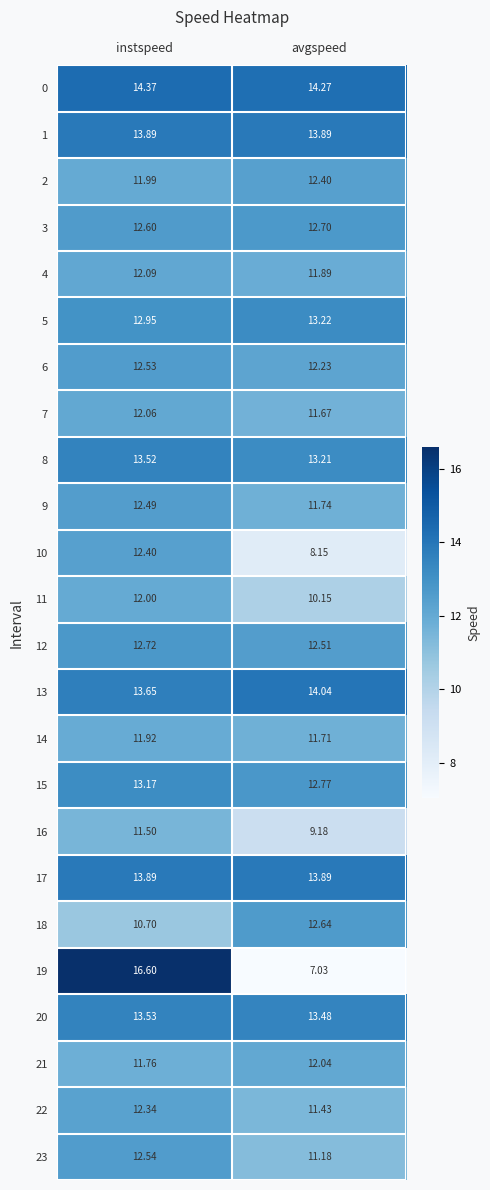

At which label does 18 first exceed 12?

avgspeed